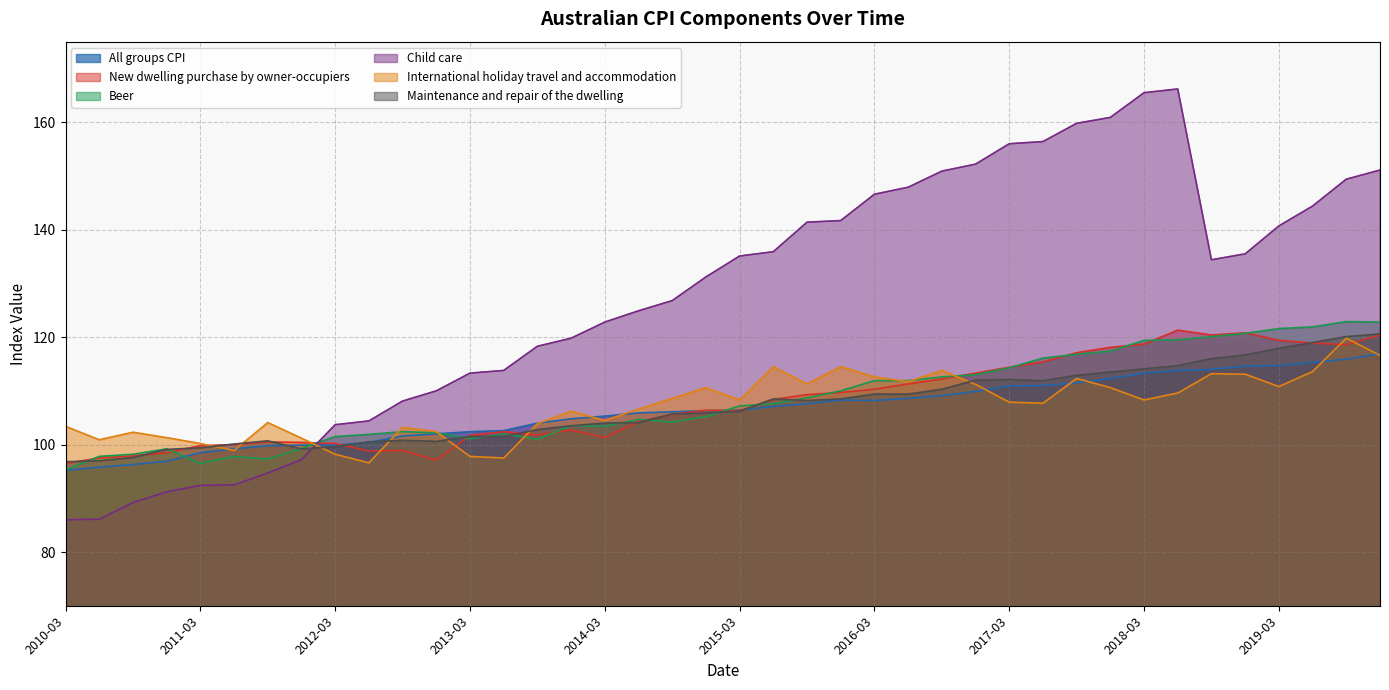

Which series has the largest total across all categories?

Child care